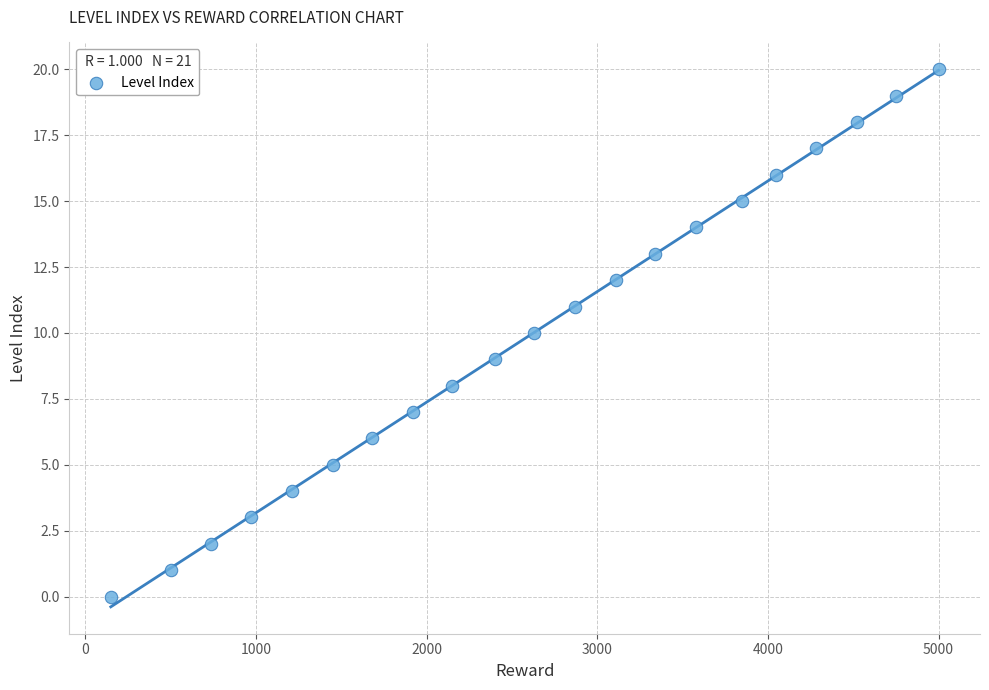

What is the range of X values (max minus min)?

4850